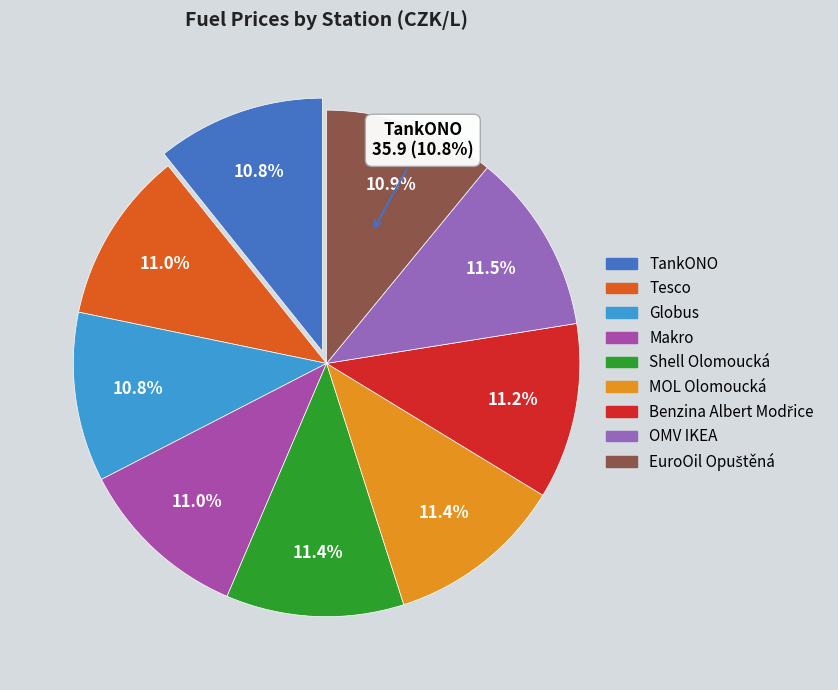

To the nearest percent, what percentage of the pie is Tesco?

11%